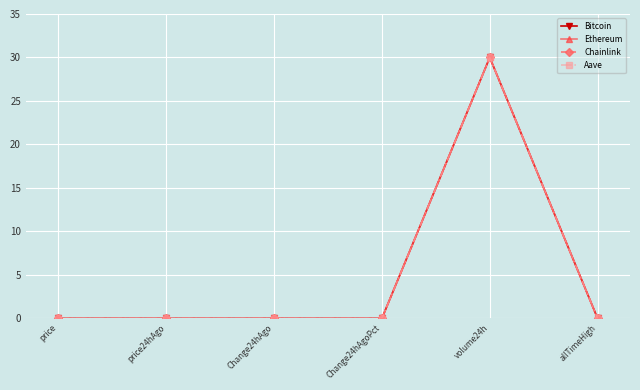

At which category is the sum across all series the highest?

volume24h